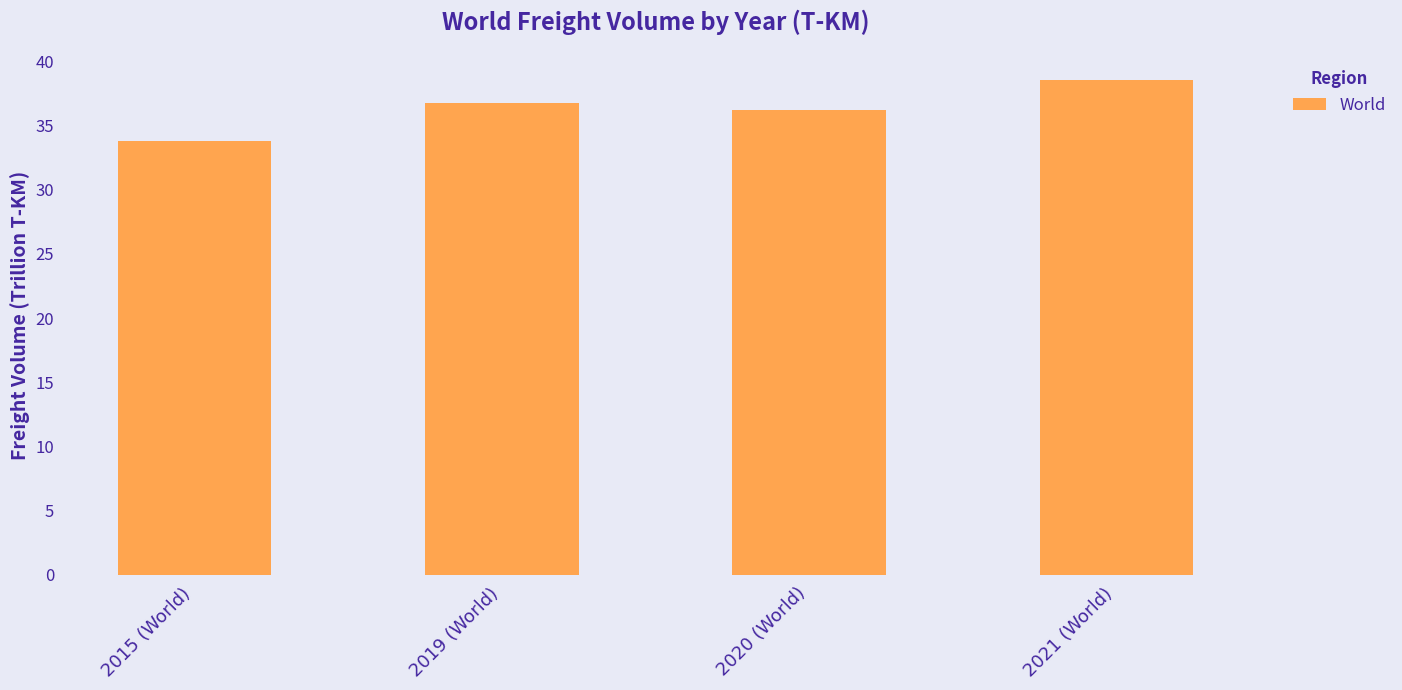

Which label corresponds to the smallest value in the chart?

2015 (World)